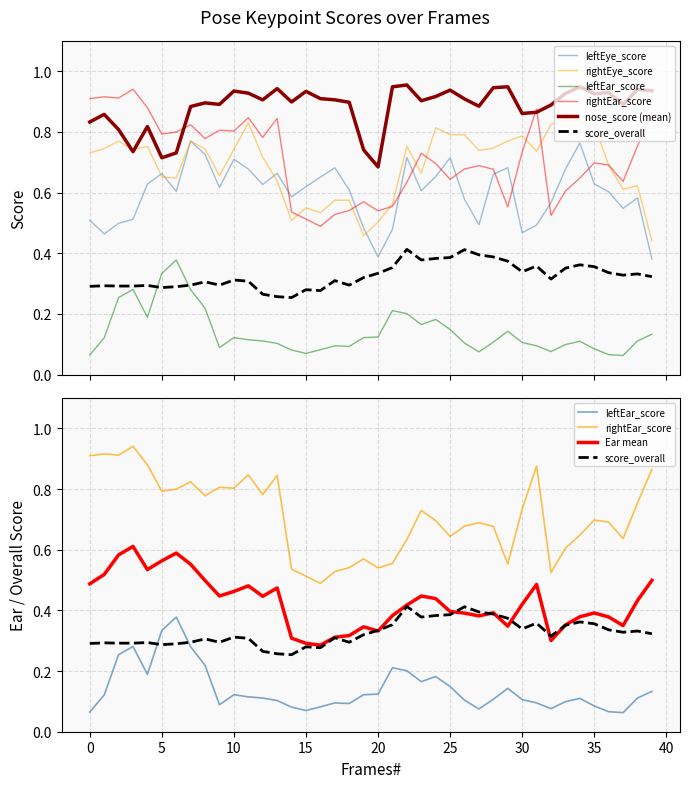

Between 20 and 27, which series saw the biggest shift?

rightEye_score